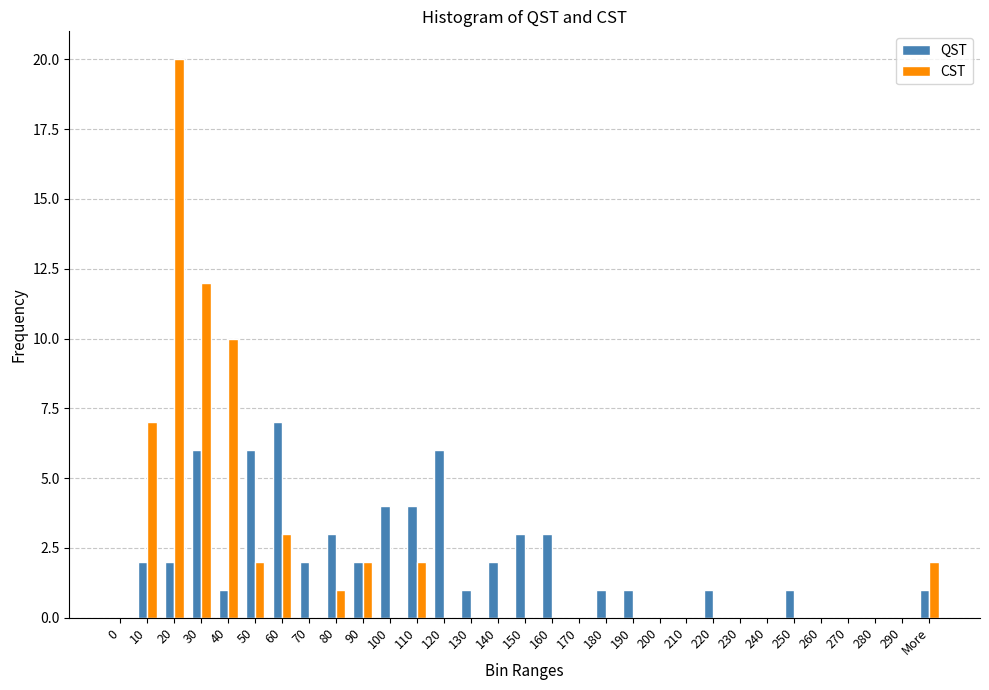

What are all the series names shown in the legend?

QST, CST